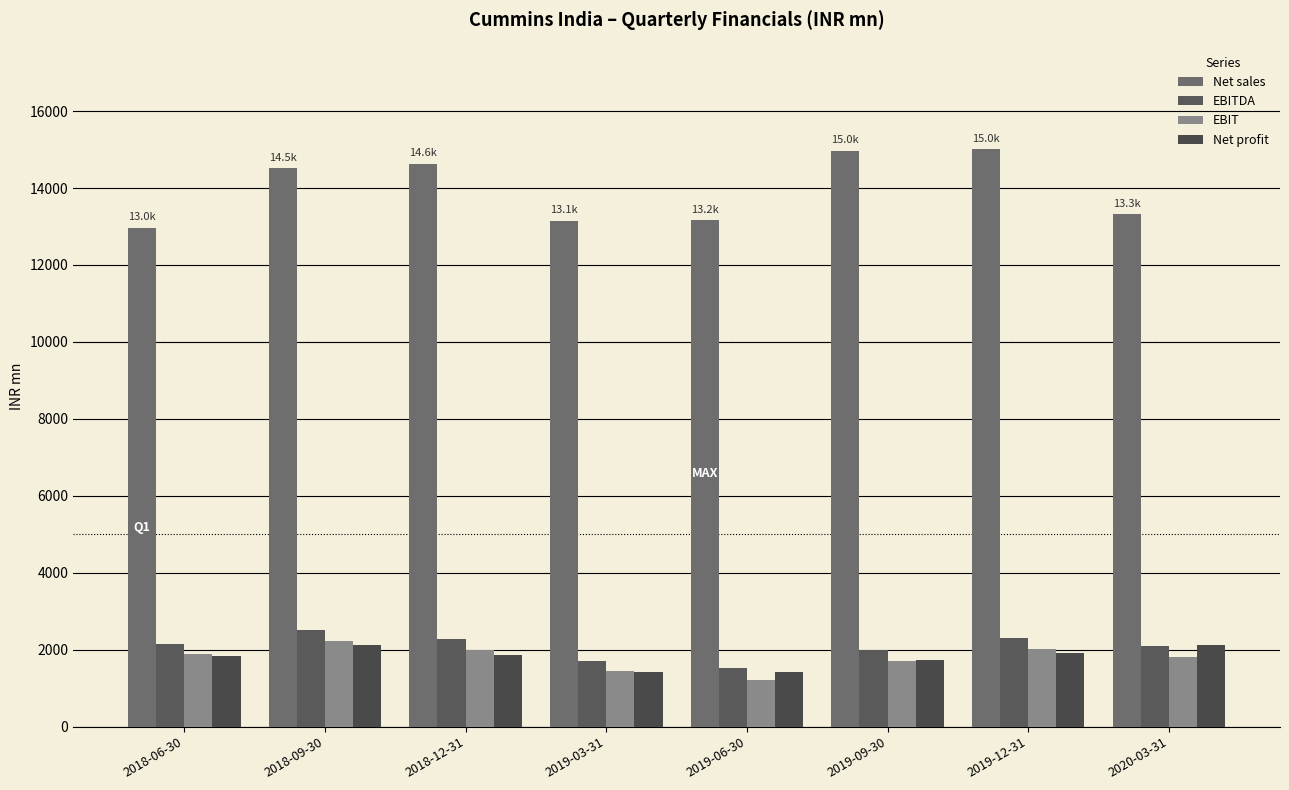

How many values in the EBIT series are below 1876?

4